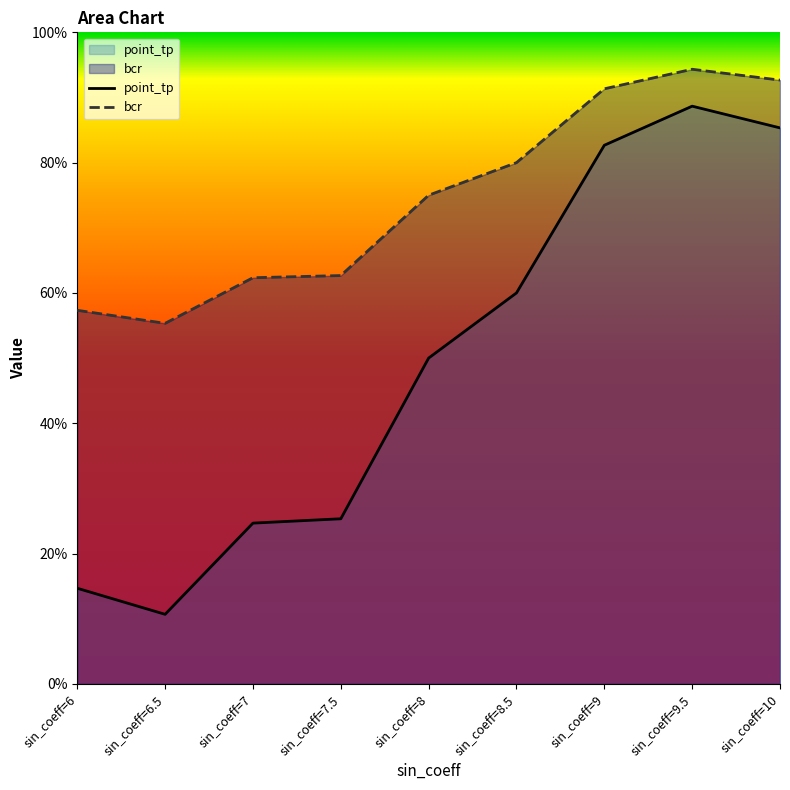

Which has a higher value, sin_coeff=10 or sin_coeff=7?

sin_coeff=10